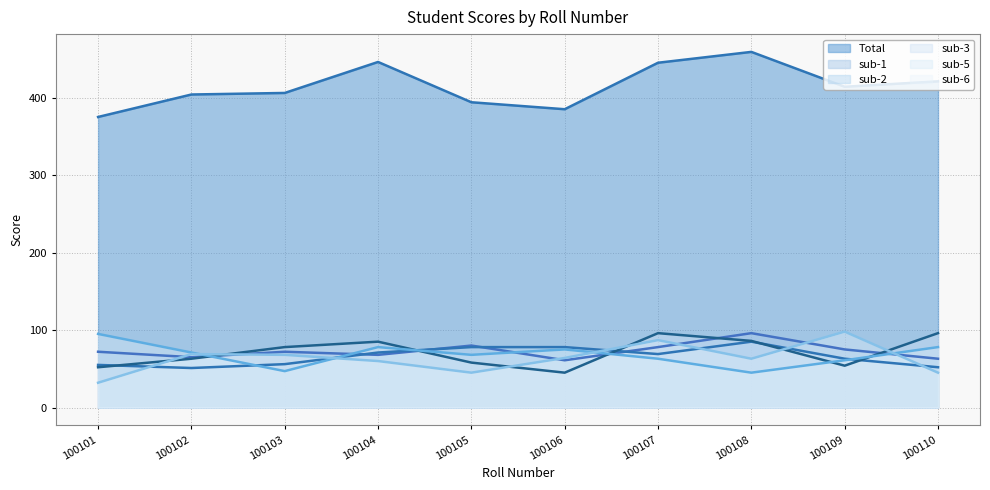

Where is the first local minimum for sub-3?

100106